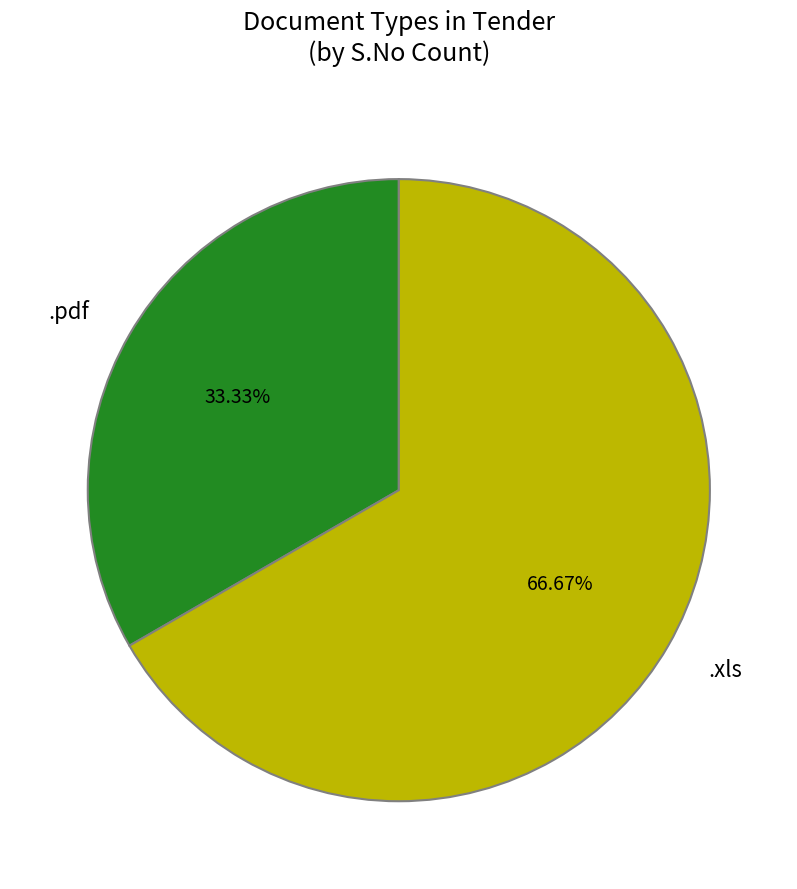

Does any single category account for the majority?

Yes